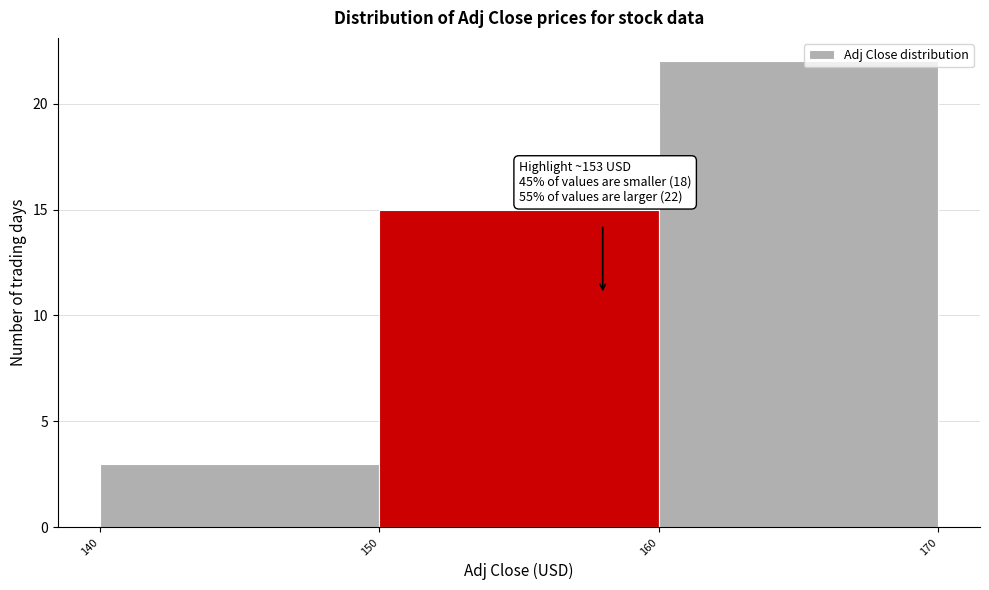

Over which range of the x-axis is the bar tallest?

160 to 170